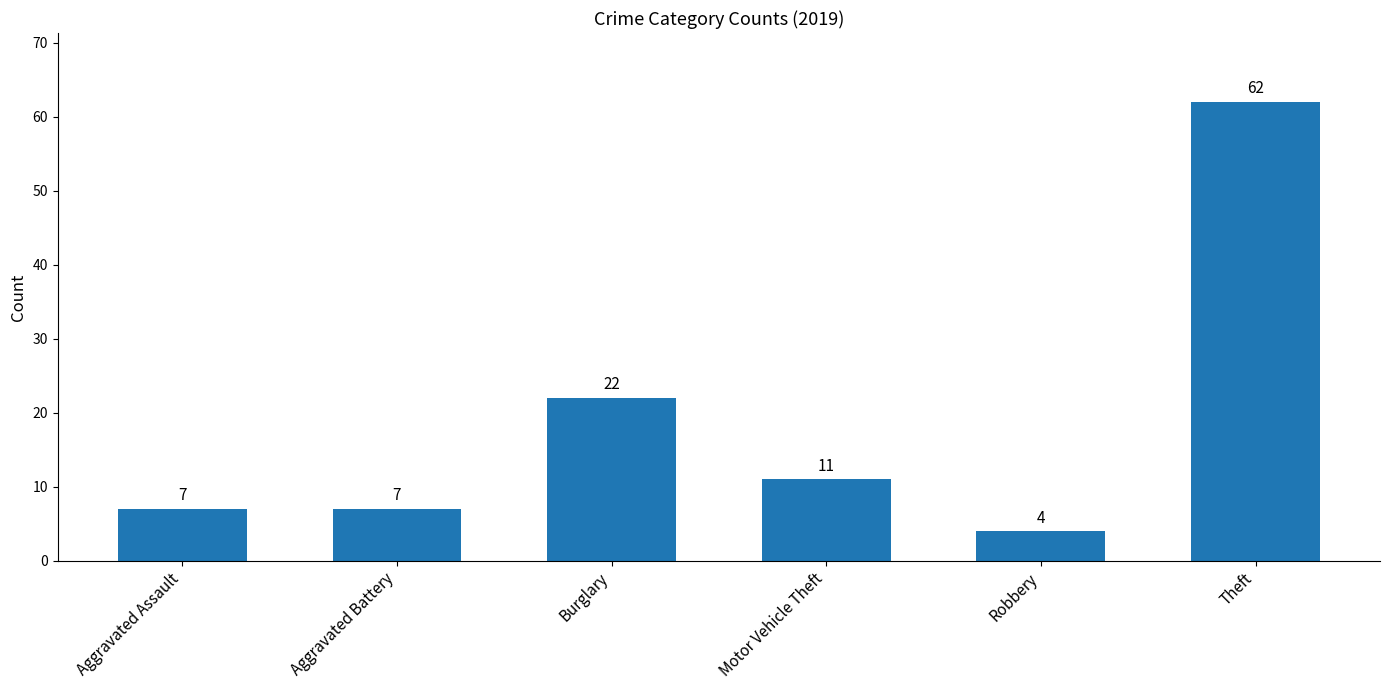

The chart shows a value of 4 at Robbery. True or false?

True